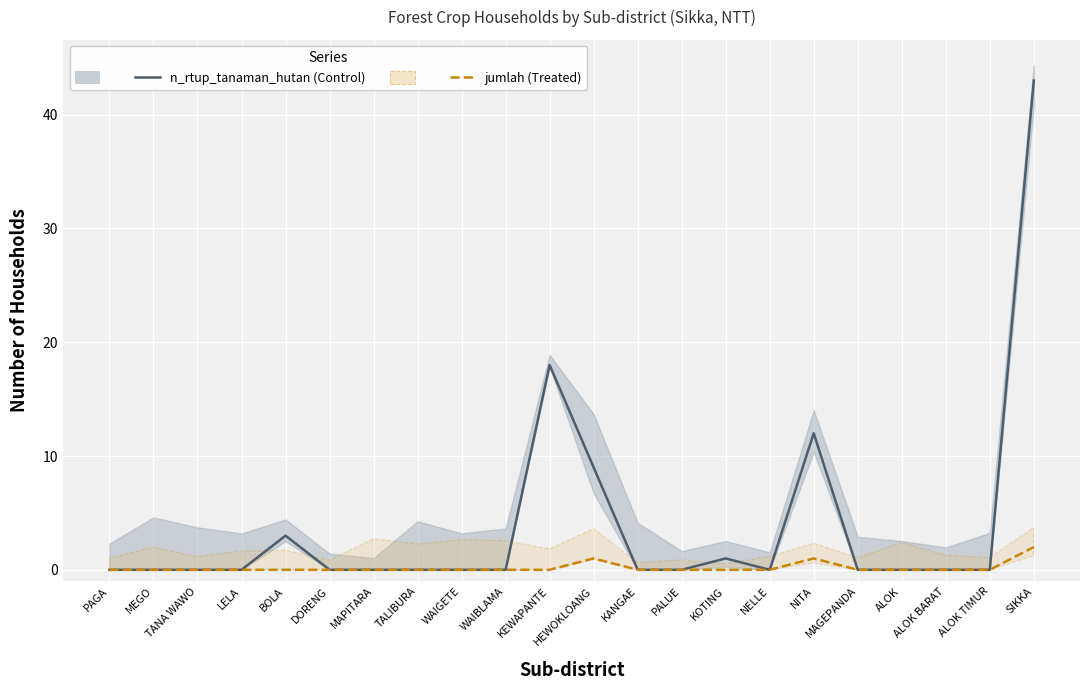

What is the maximum value shown in the chart?

43